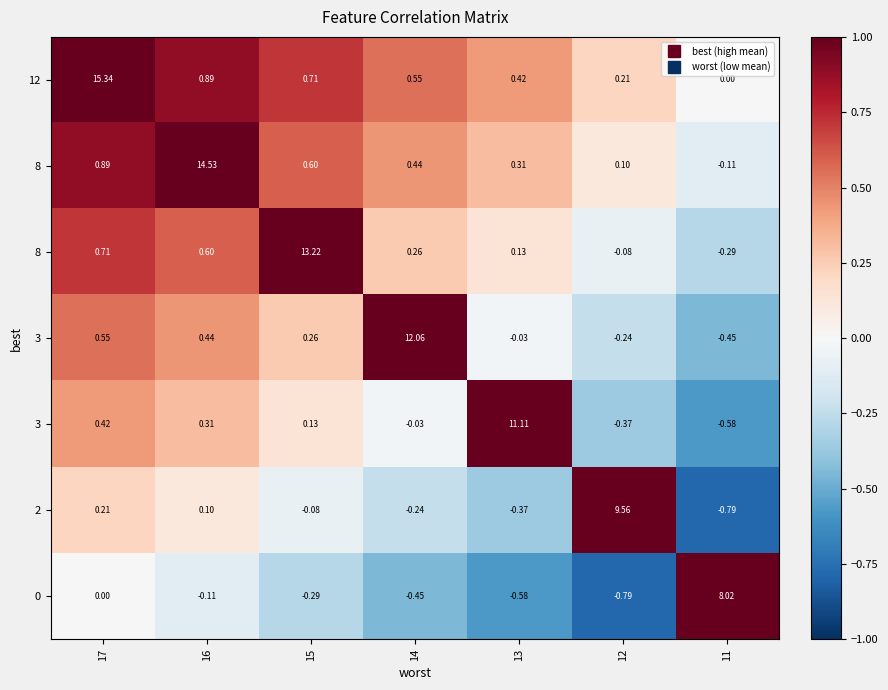

At how many categories does at least one series exceed 13?

3